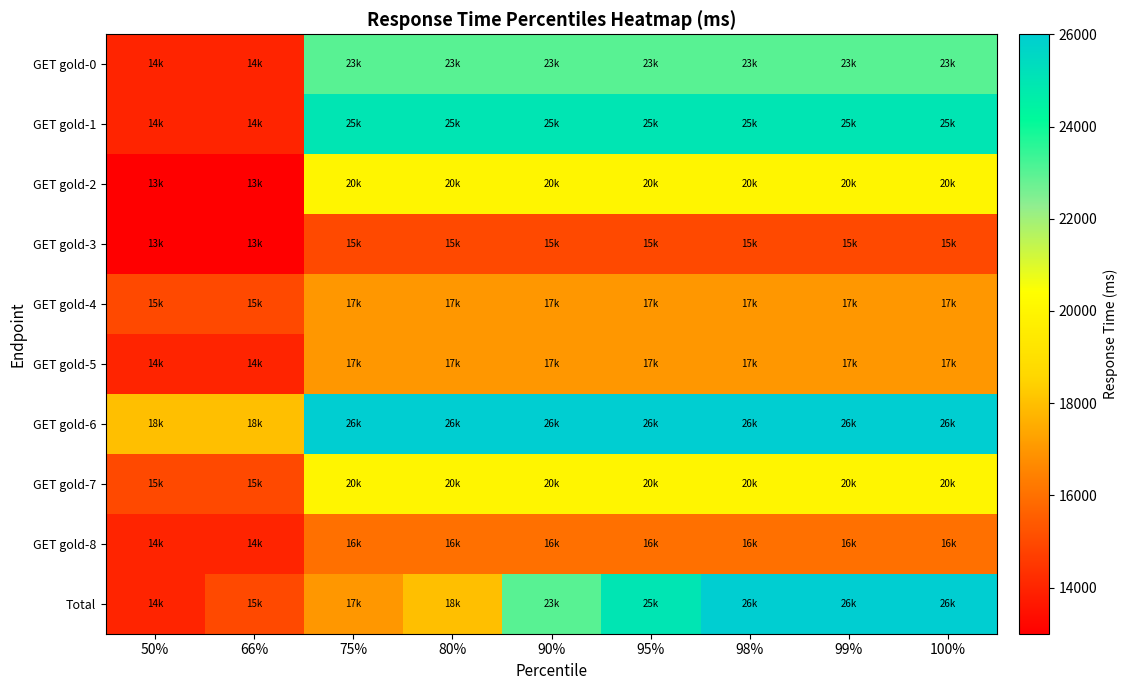

At how many categories does at least one series exceed 13499?

9